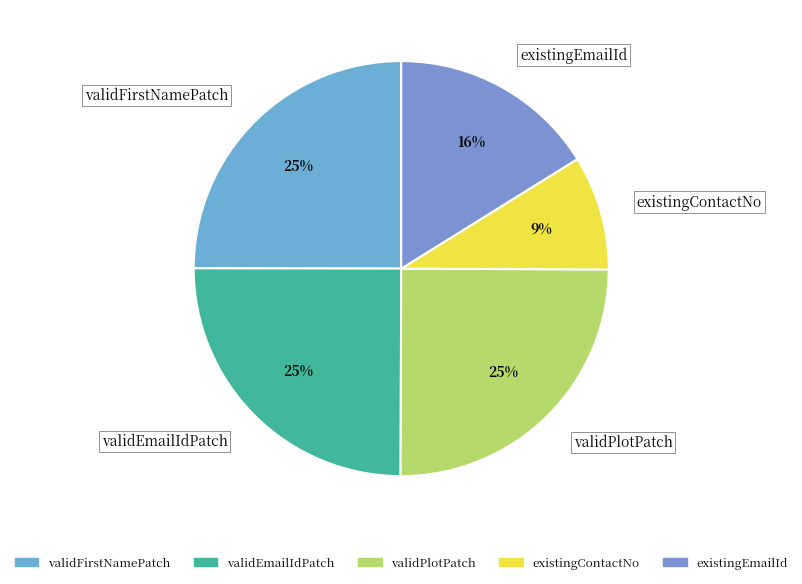

Is there a majority slice in this chart?

No